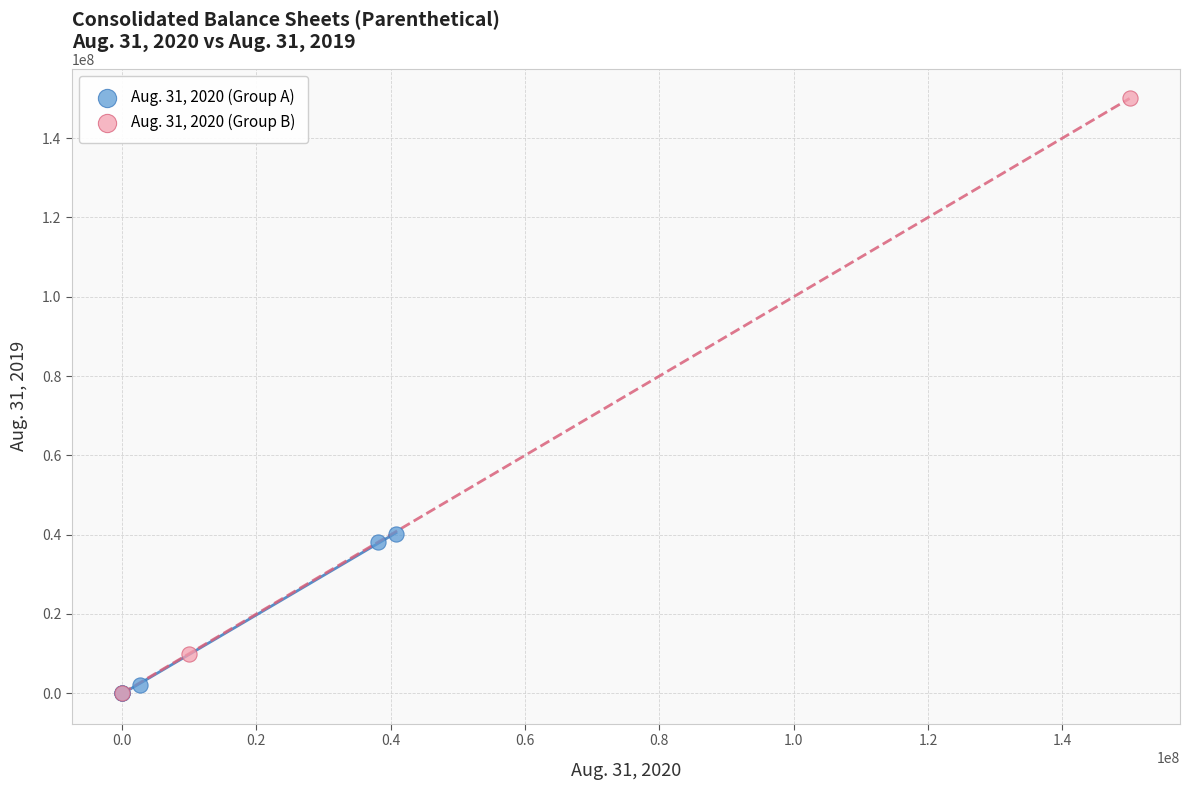

What are all the series names shown in the legend?

Aug. 31, 2020 (Group A), Aug. 31, 2020 (Group B)